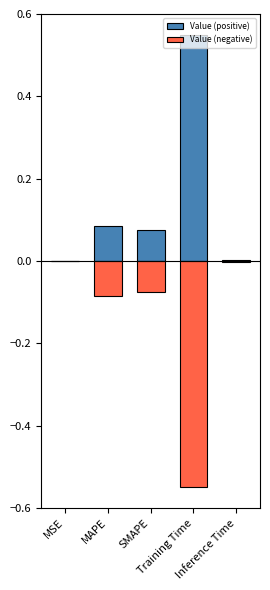

What is the difference between the maximum and minimum values in the Value (negative) series?

0.5